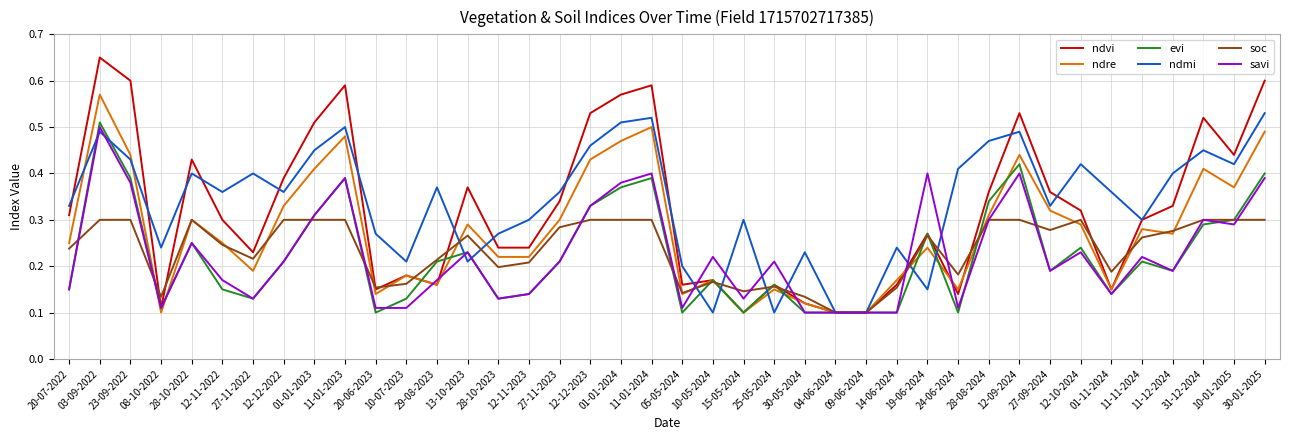

The savi series shows 0.2 at 19-06-2024. True or false?

False